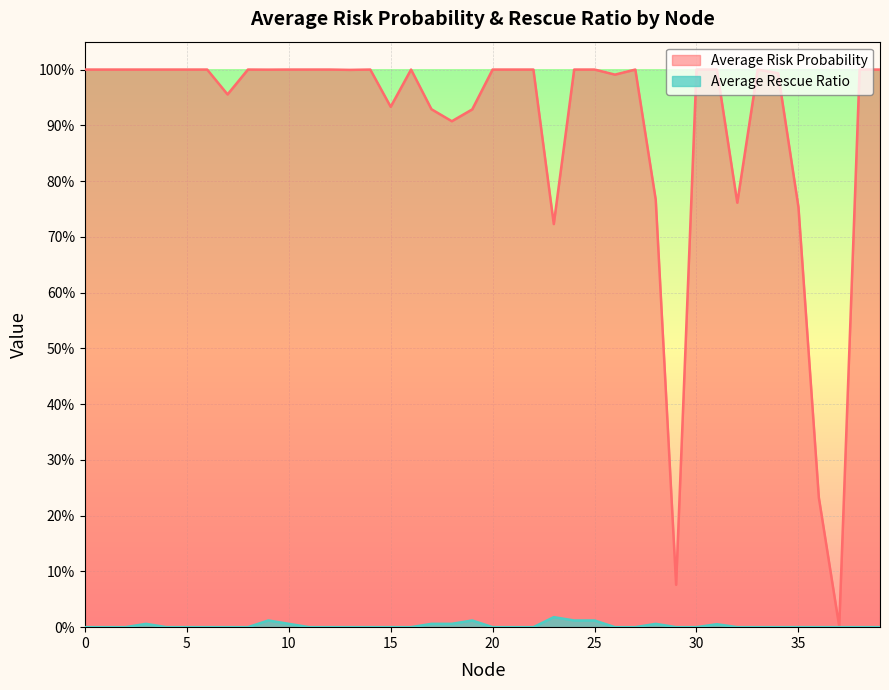

Reading left to right, extract all data points from this chart.

Average Risk Probability: 1.0	1.0	1.0	1.0	1.0	1.0	1.0	1.0	1.0	1.0	1.0	1.0	1.0	1.0	1.0	0.9	1.0	0.9	0.9	0.9	1.0	1.0	1.0	0.7	1.0	1.0	1.0	1.0	0.8	0.1	1.0	1.0	0.8	1.0	1.0	0.8	0.2	0.0	1.0	1.0
Average Rescue Ratio: 0.0	0.0	0.0	0.0	0.0	0.0	0.0	0.0	0.0	0.0	0.0	0.0	0.0	0.0	0.0	0.0	0.0	0.0	0.0	0.0	0.0	0.0	0.0	0.0	0.0	0.0	0.0	0.0	0.0	0.0	0.0	0.0	0.0	0.0	0.0	0.0	0.0	0.0	0.0	0.0